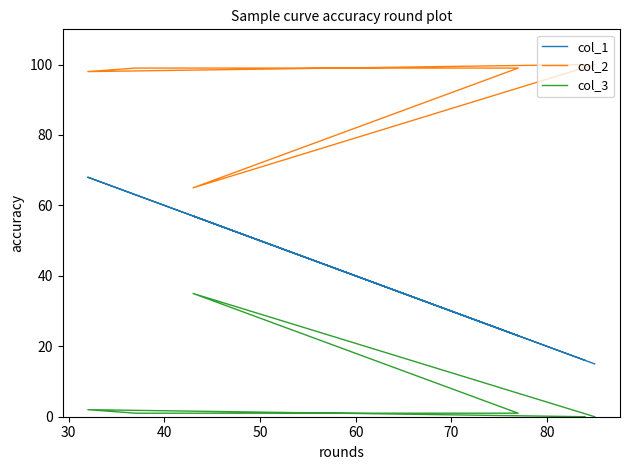

Is it true that col_3 equals 57 at 30?

False